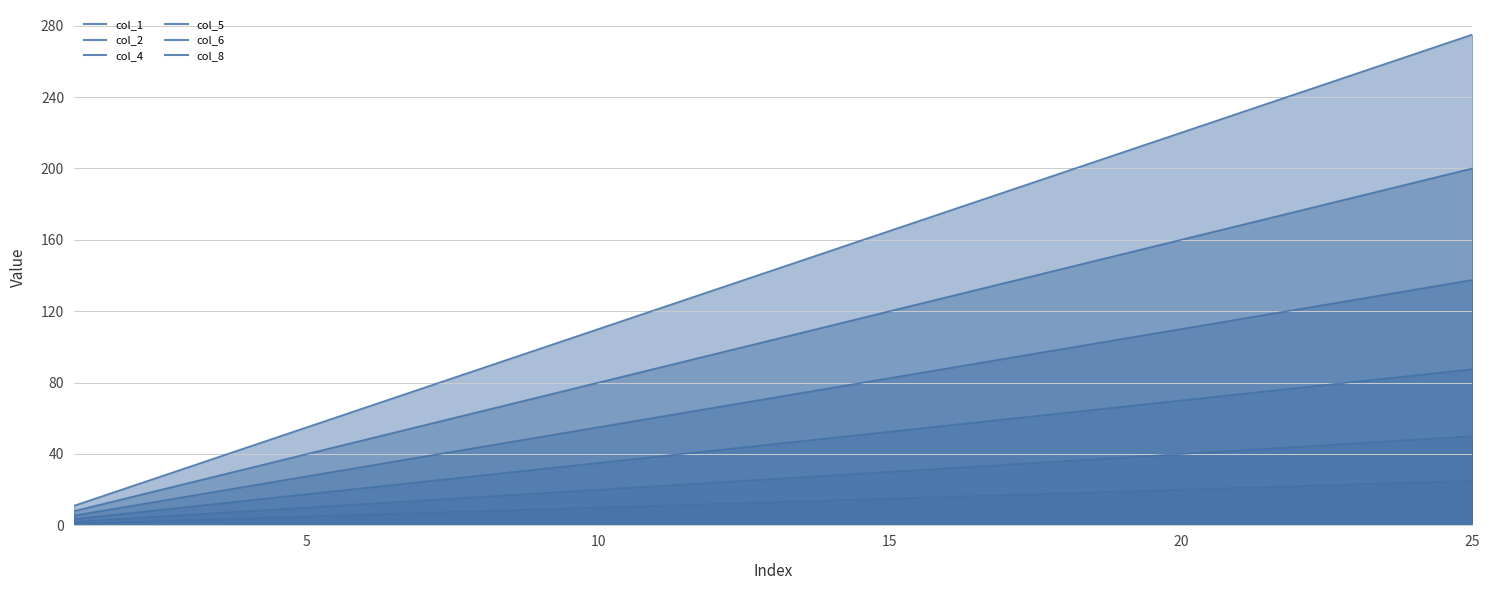

Count the number of categories in the chart.

25